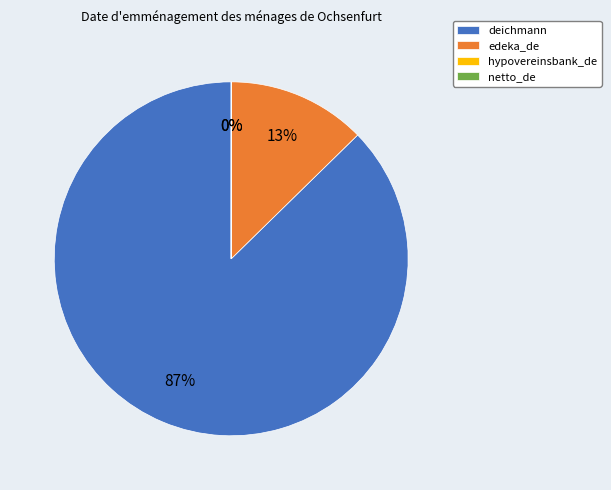

Is deichmann the majority of the pie?

Yes